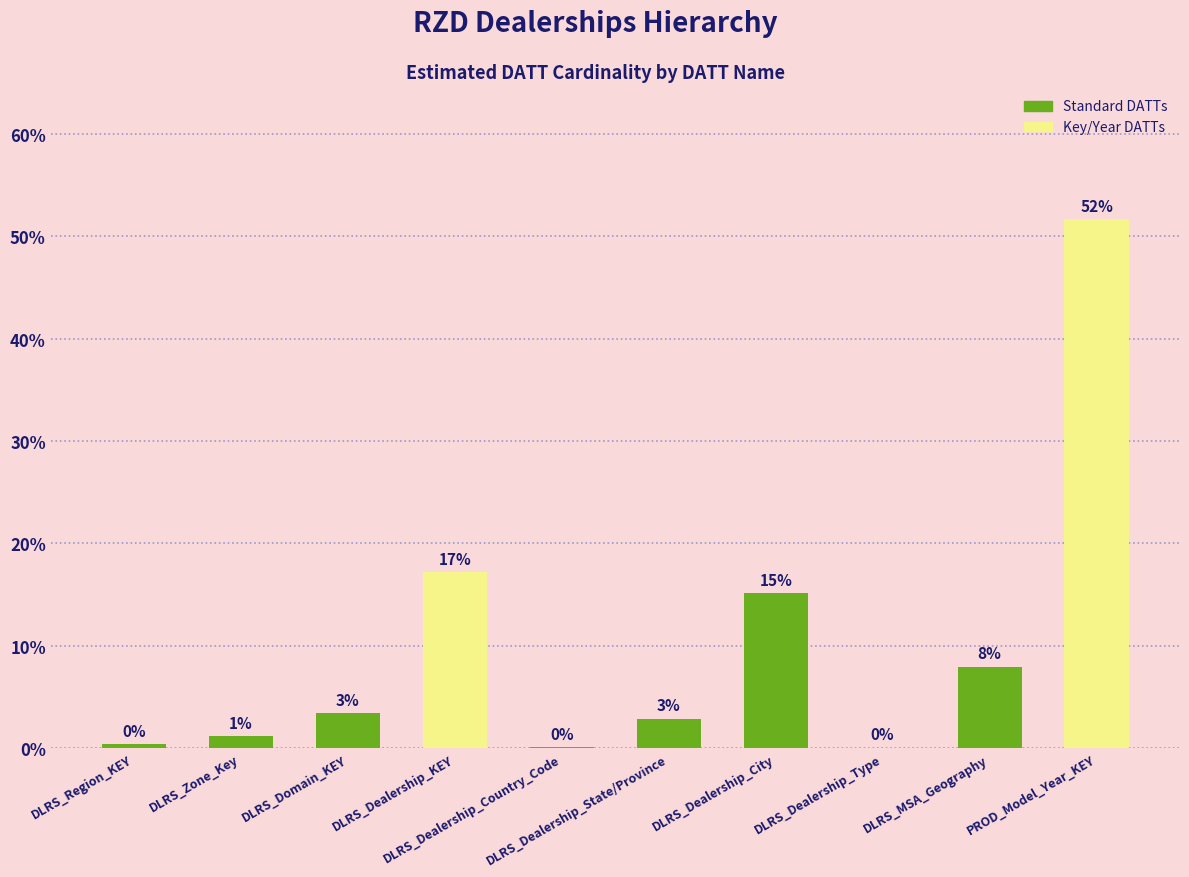

Reading right to left, list all the values displayed in this chart.

51.6	8.0	0.1	15.1	2.9	0.1	17.2	3.4	1.1	0.4